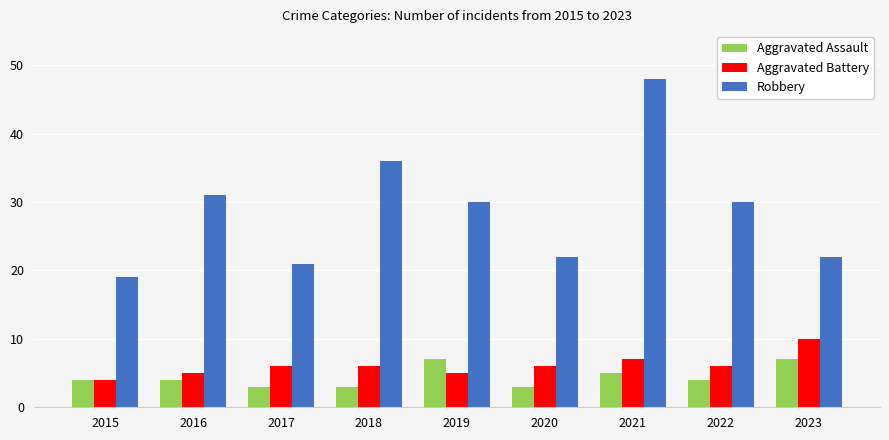

What is the sum of the Aggravated Battery values at 2021 and 2023?

17